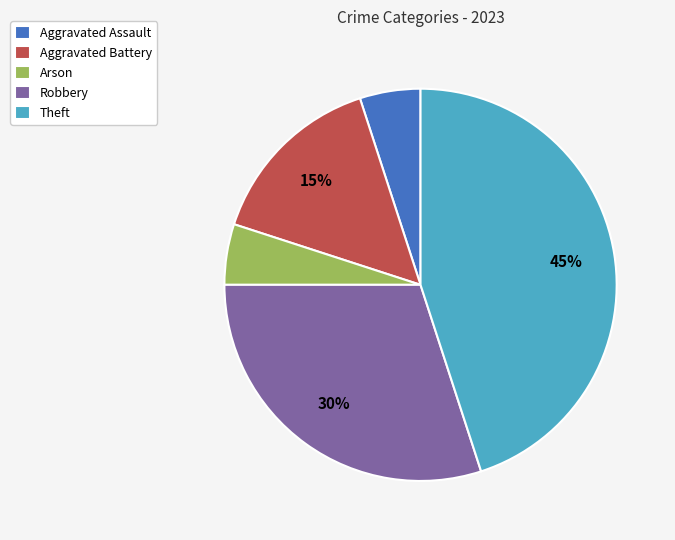

Is the sum of Aggravated Assault and Arson greater than half?

No